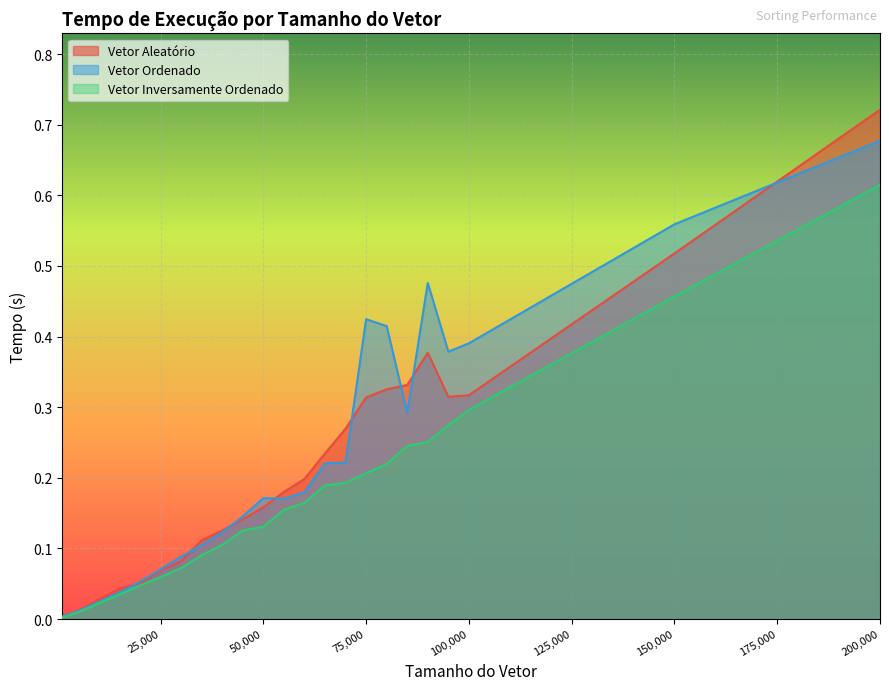

Does the chart display data point markers on the line(s)?

No